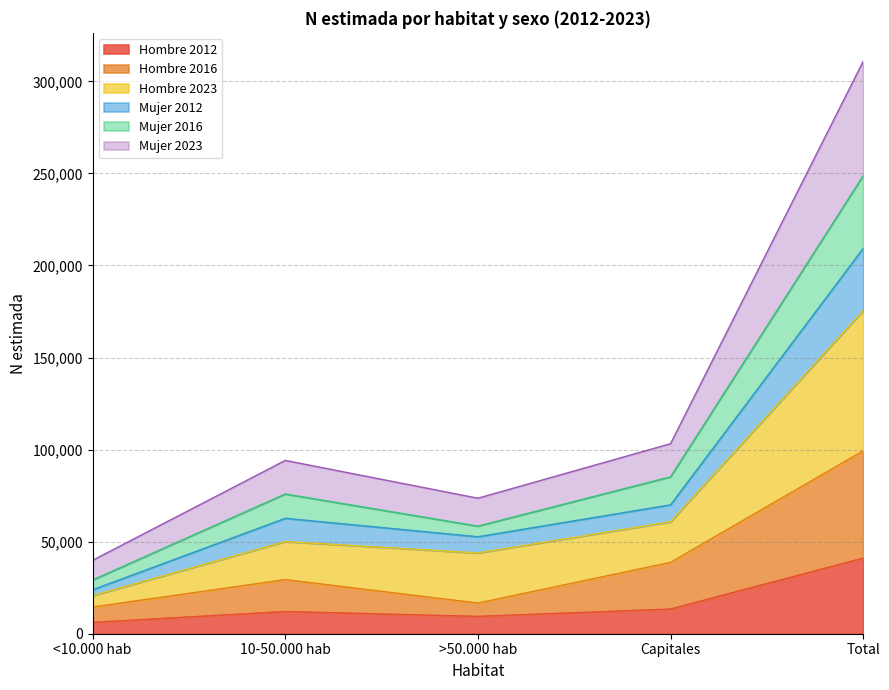

At which label does Hombre 2012 reach its peak?

Total